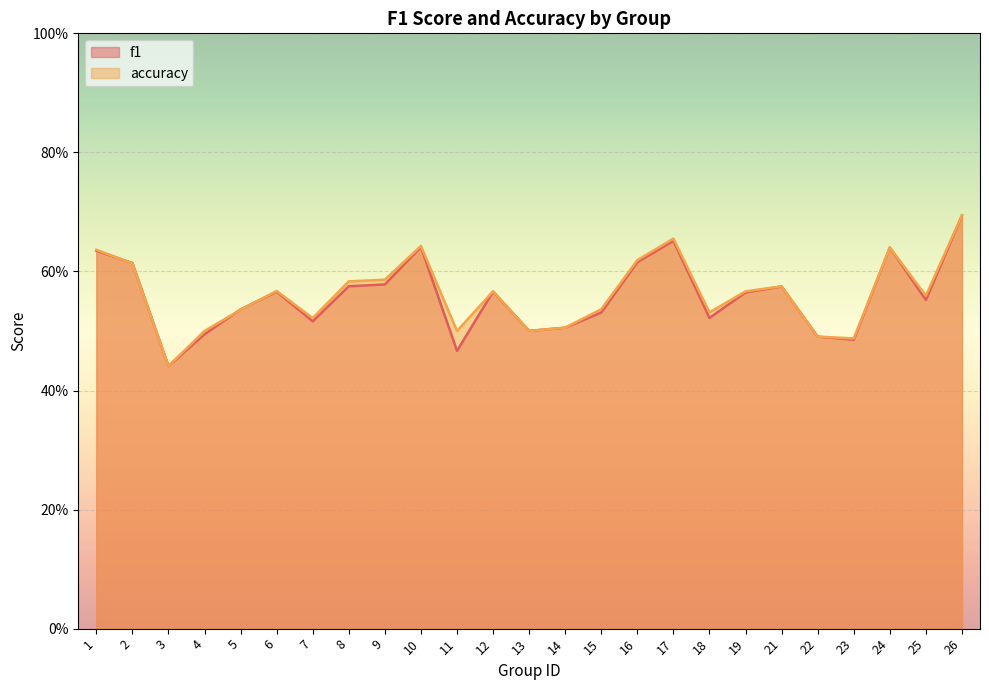

How many accuracy values are between 0 and 1?

25